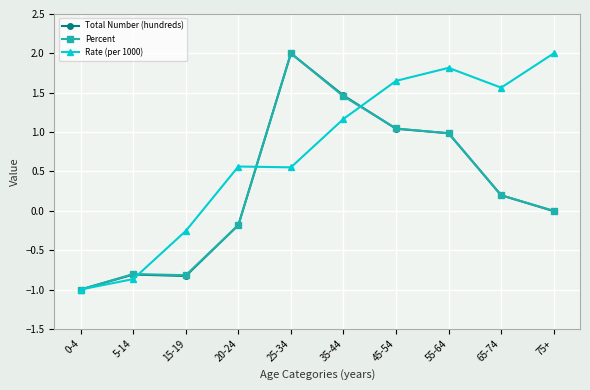

What is the highest value of the Percent series?

2.0